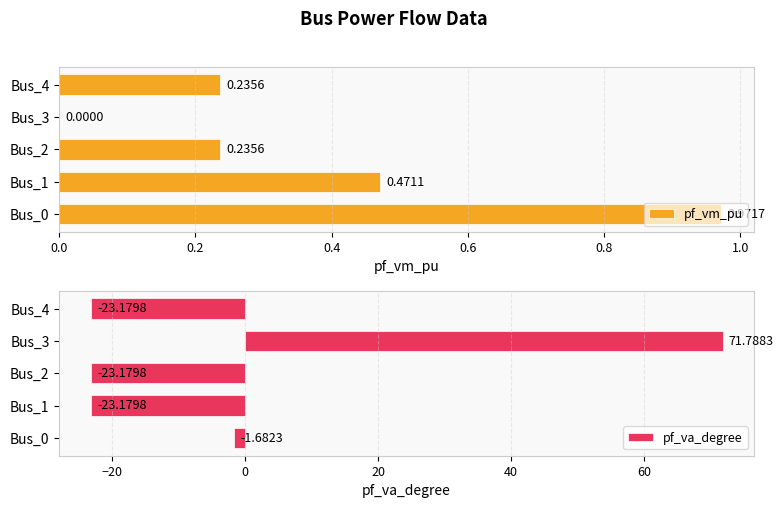

What is the sum of all pf_vm_pu values?

1.9